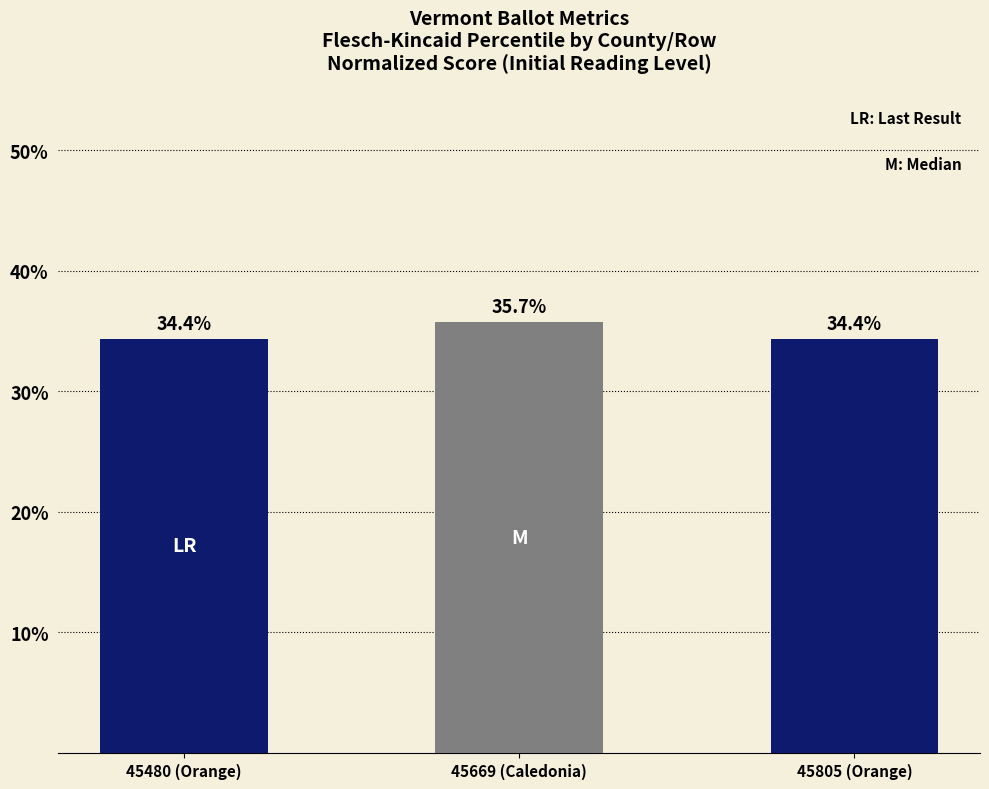

What is the minimum value shown in the chart?

0.3